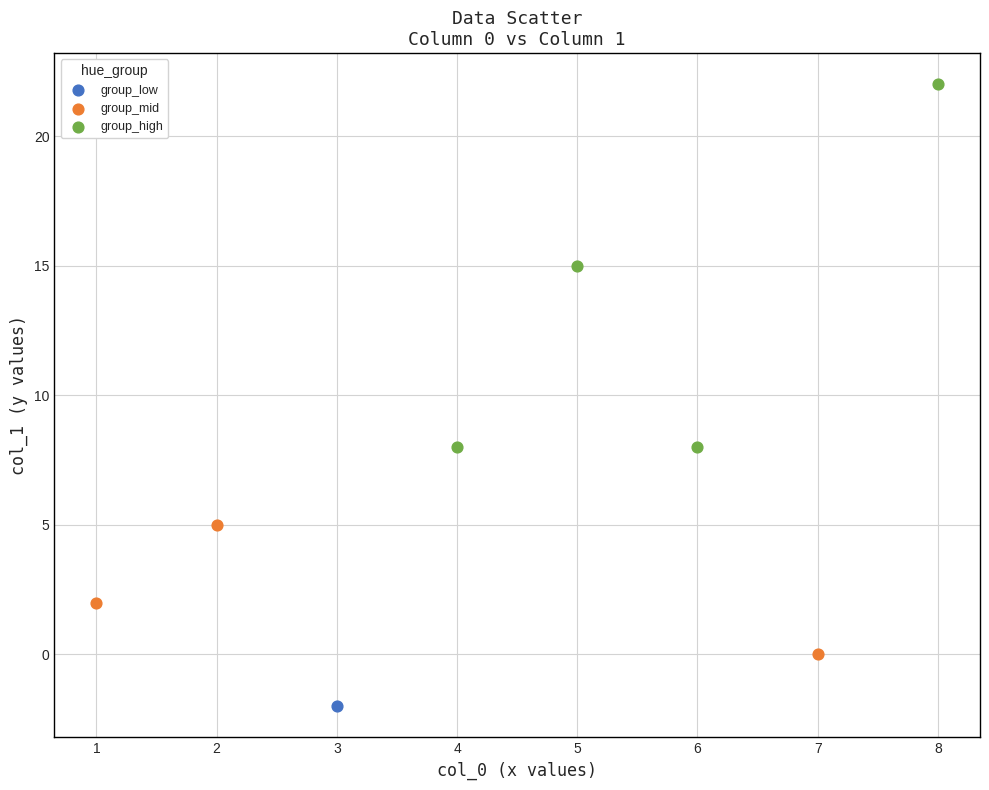

What are all the series names shown in the legend?

group_low, group_mid, group_high